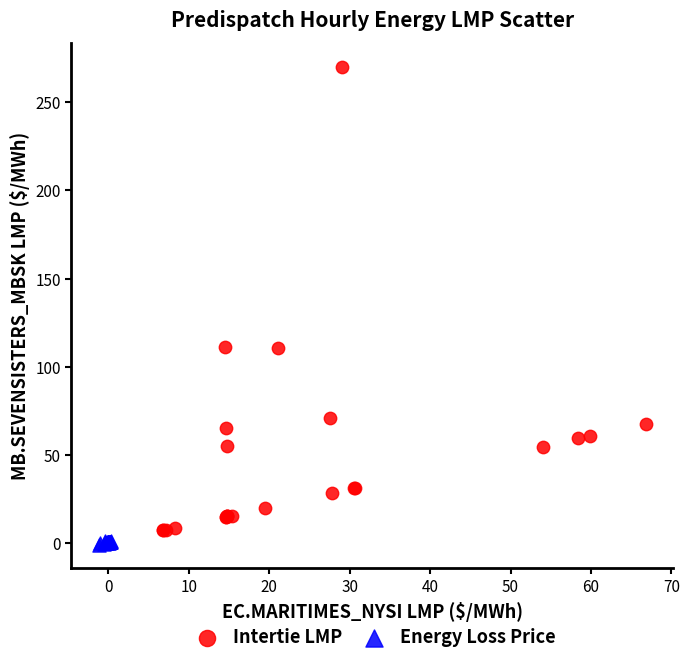

What are all the series names shown in the legend?

Intertie LMP, Energy Loss Price